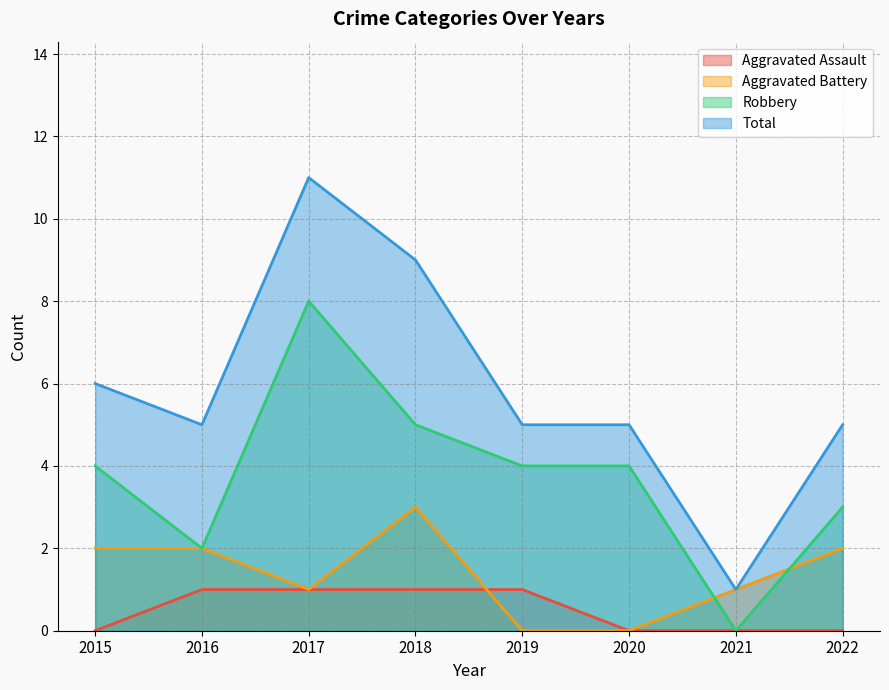

Which has a higher value, 2018 or 2021?

2018